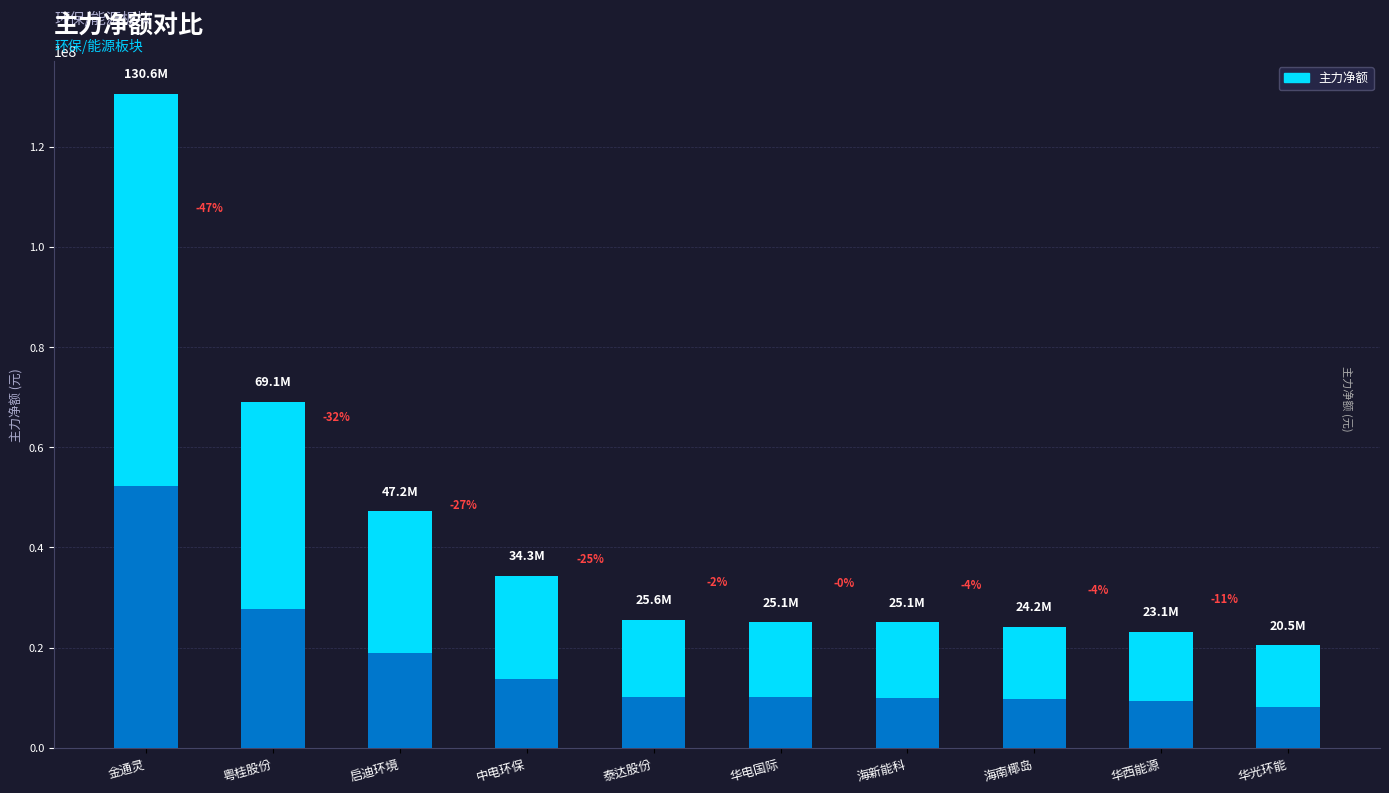

Reading left to right, list all the values displayed in this chart.

130635936	69106976	47202734	34307814	25580556	25105174	25068075	24188121	23126158	20500000